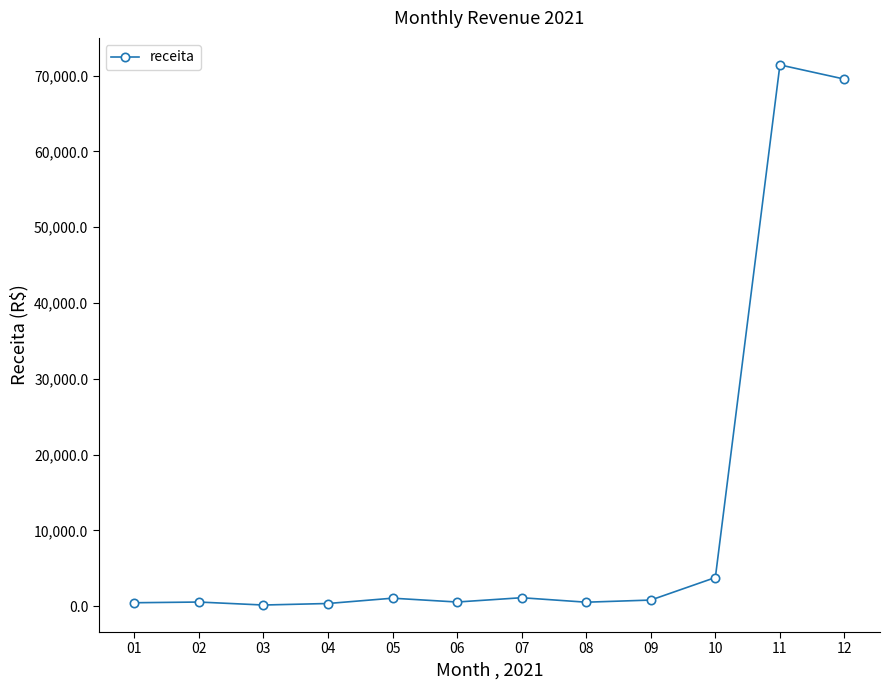

Which has a higher value, 02 or 10?

10